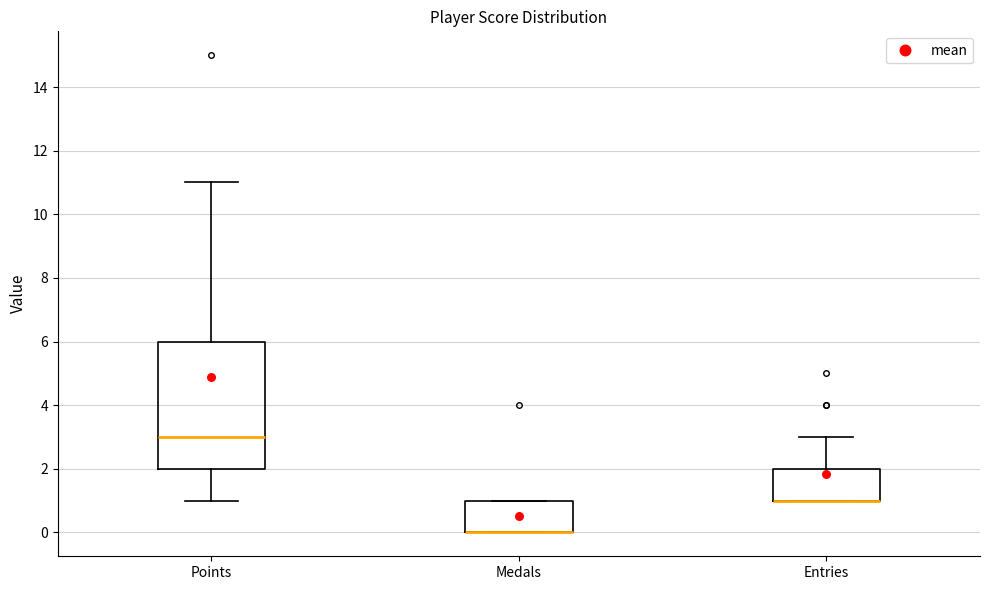

Which box is the tallest, from its lower edge to its upper edge?

Points